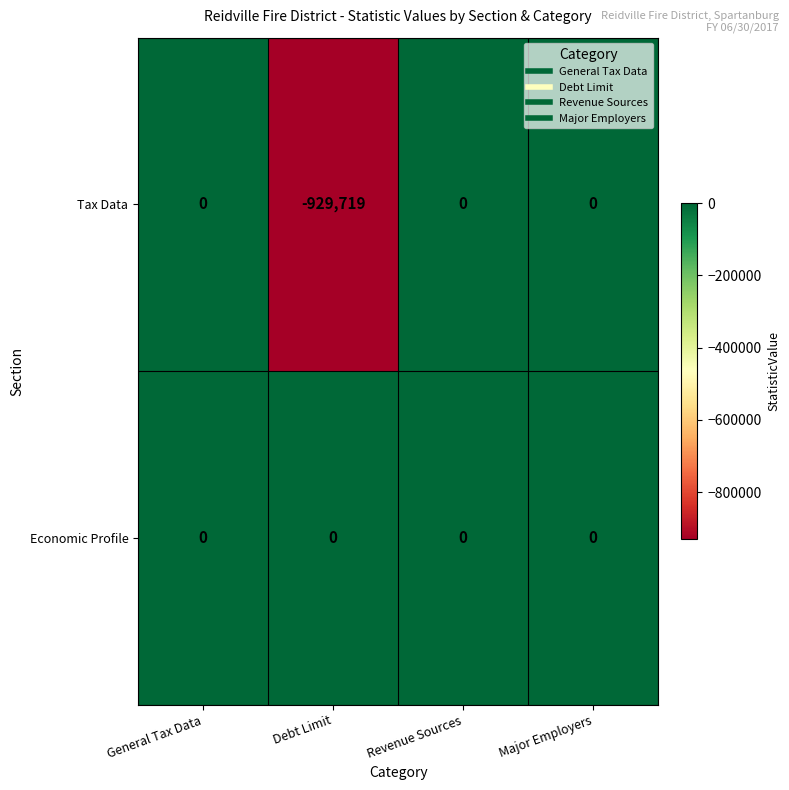

Reading left to right, list all the values displayed in this chart.

Tax Data: General Tax Data=0	Debt Limit=-929719	Revenue Sources=0	Major Employers=0
Economic Profile: General Tax Data=0	Debt Limit=0	Revenue Sources=0	Major Employers=0